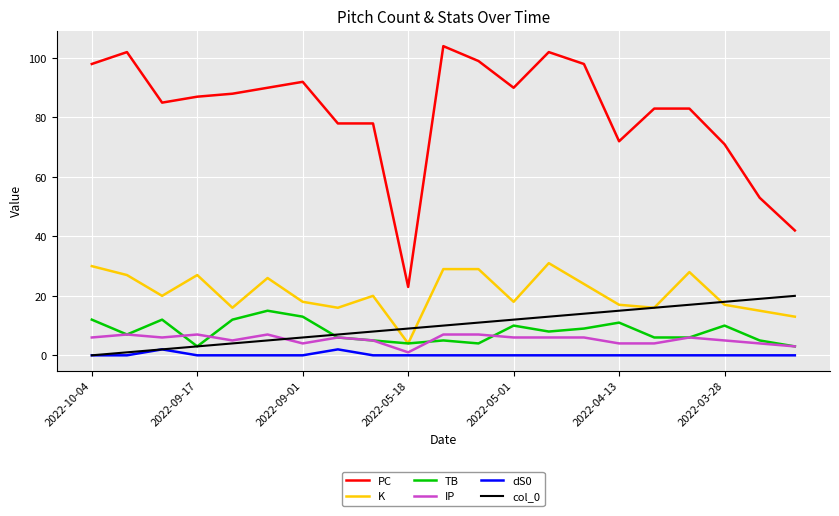

At how many categories does at least one series exceed 54?

18